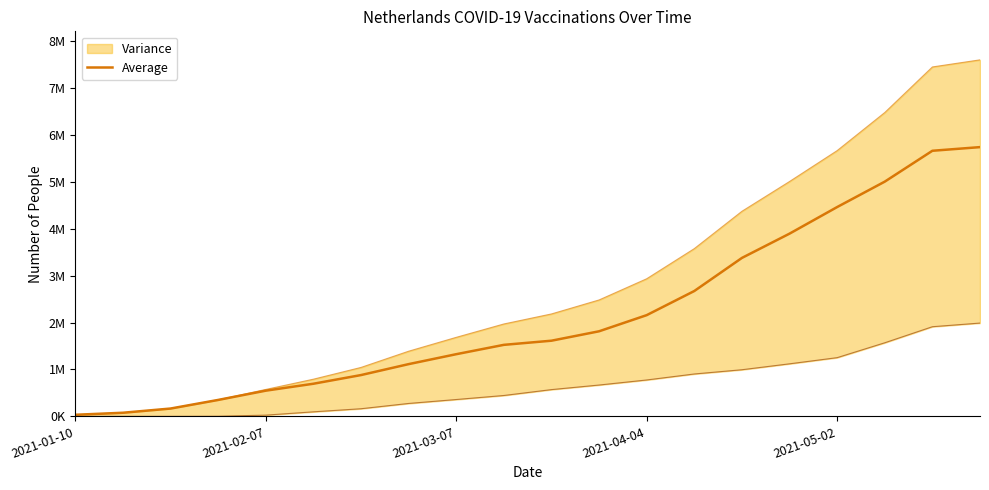

What position from the right is 2021-01-10?

20